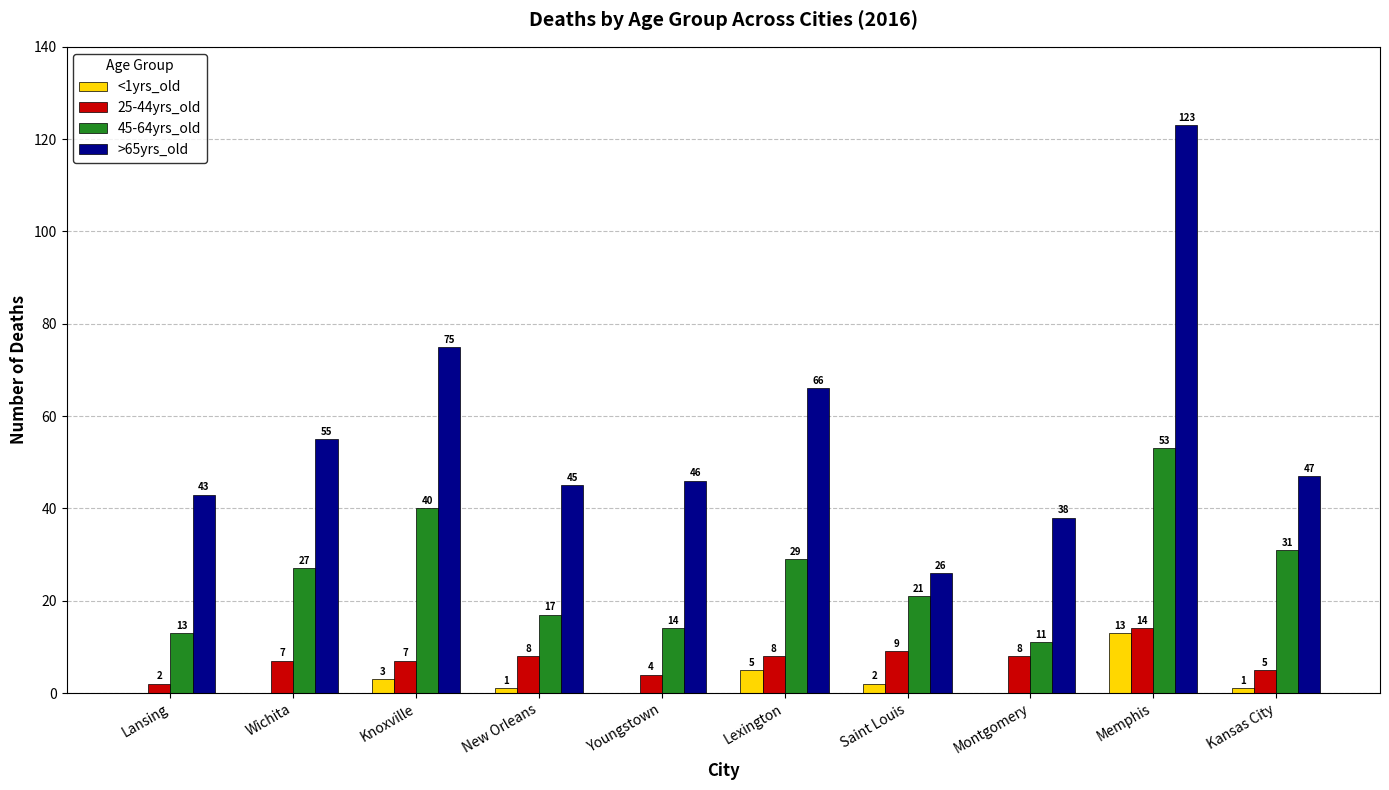

Between Lexington and Saint Louis, which series saw the biggest shift?

>65yrs_old